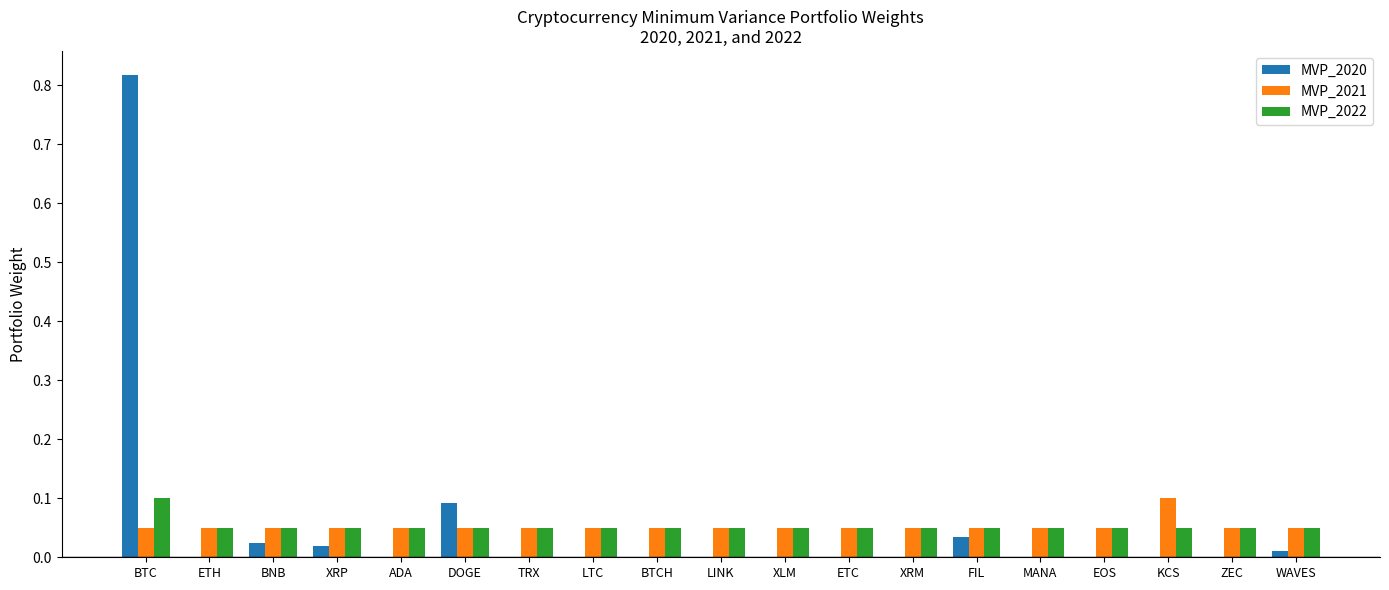

What are all the series names shown in the legend?

MVP_2020, MVP_2021, MVP_2022